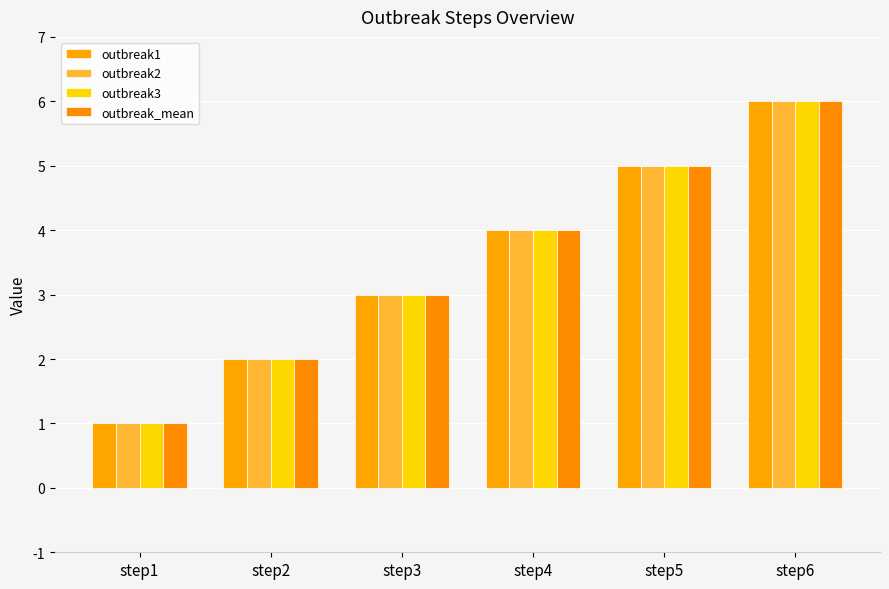

Which series has the largest total across all categories?

outbreak1